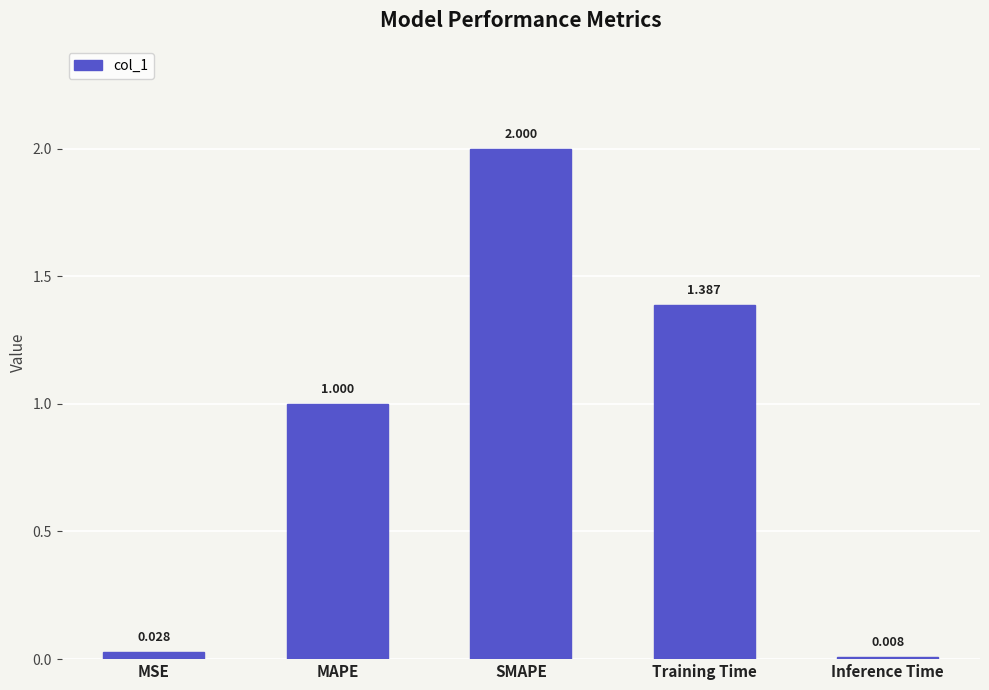

Which has a higher value, Training Time or MAPE?

Training Time